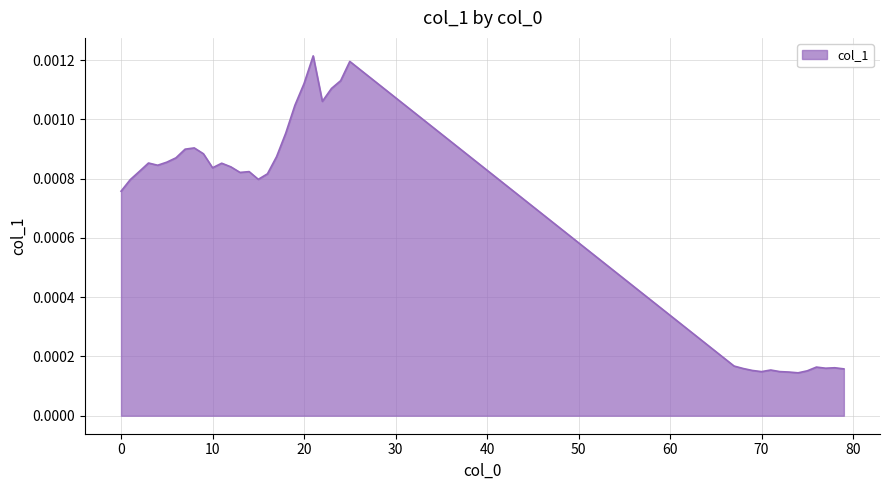

How many points are higher than both their immediate neighbors (excluding endpoints)?

9